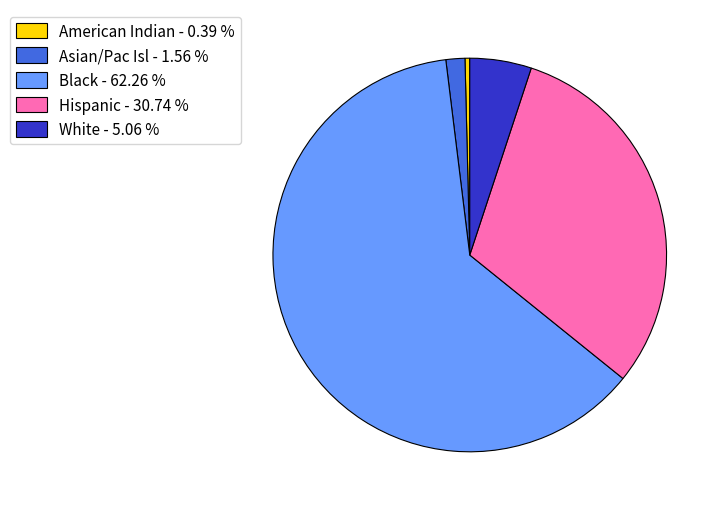

Do White - 5.06 % and Hispanic - 30.74 % together represent more than half of the pie?

No